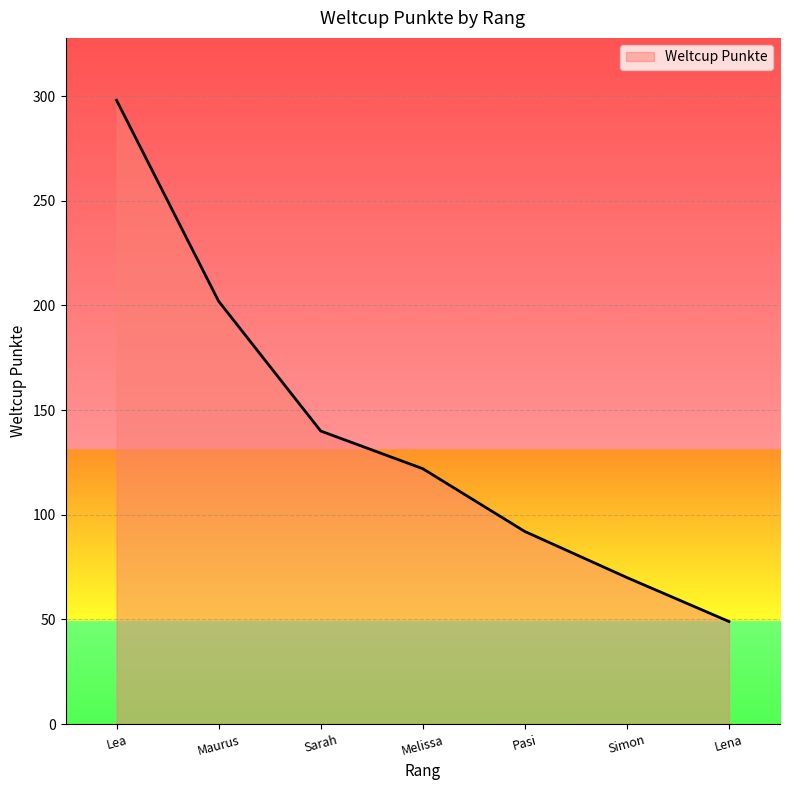

What is the average value?

139